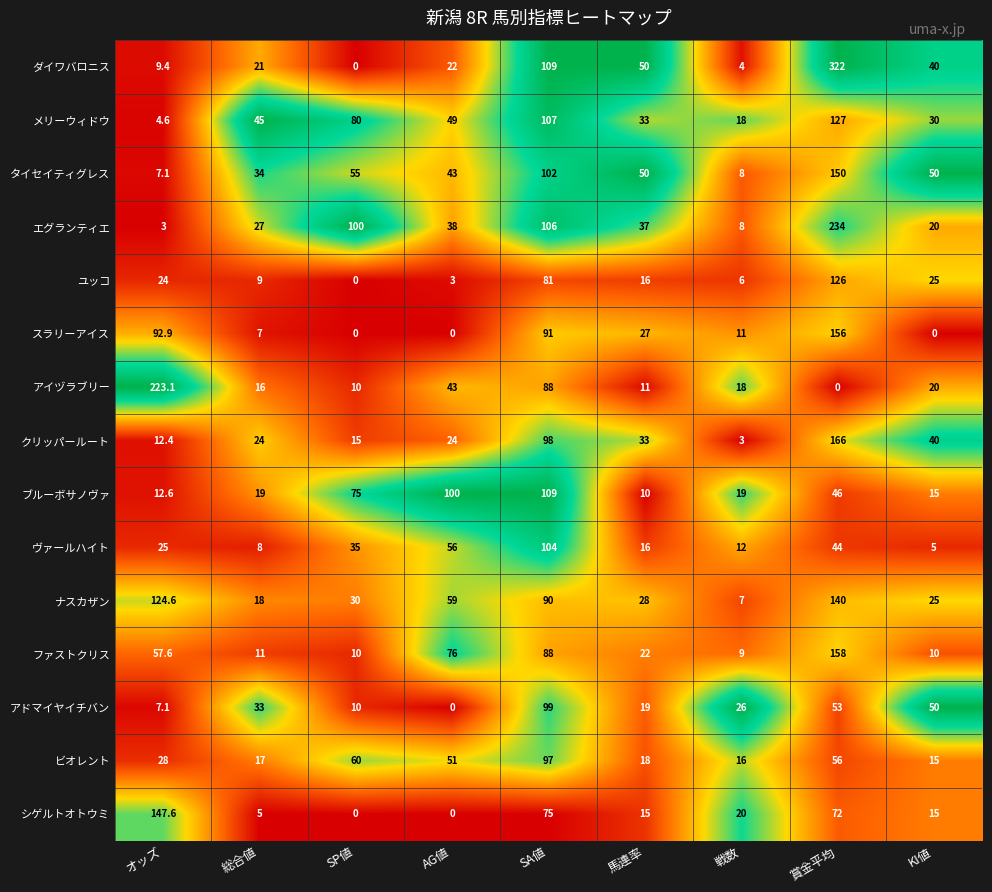

How many values in the ダイワバロニス series are below 22?

4